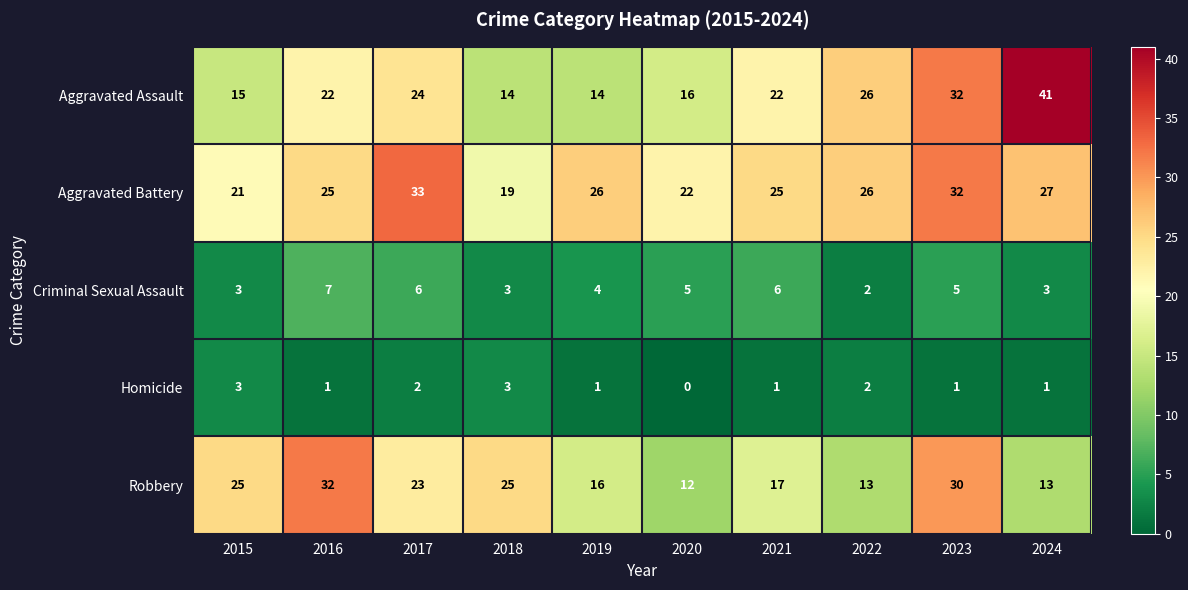

What is the difference between the second highest and second lowest values in the Aggravated Battery series?

11